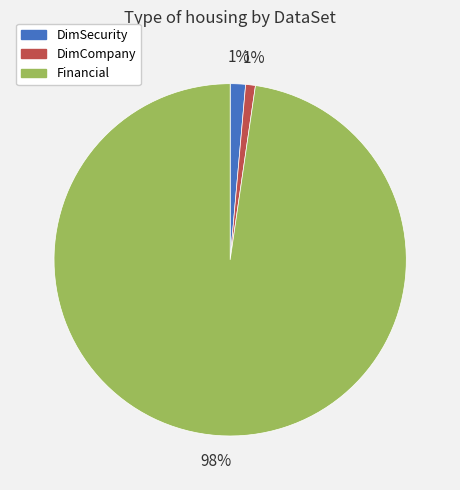

True or false: Financial accounts for 98% of the total.

True